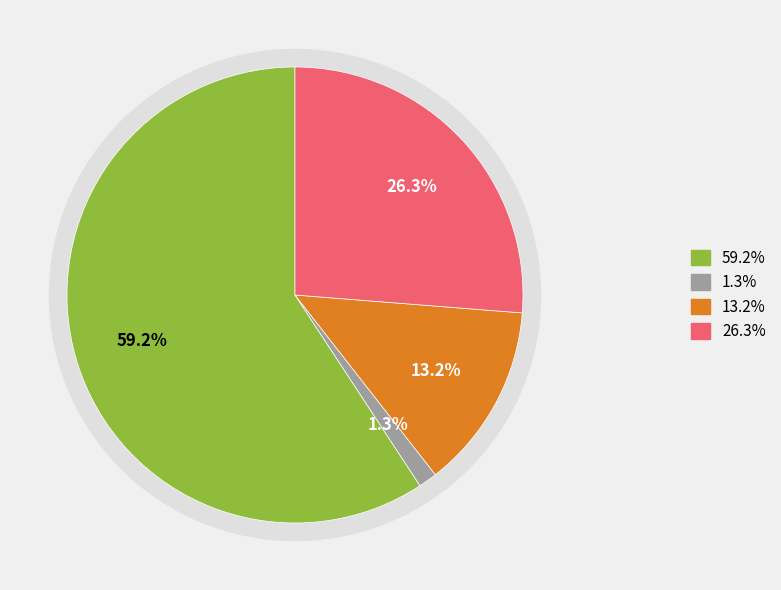

The 9 slice represents 17% of the pie. True or false?

False